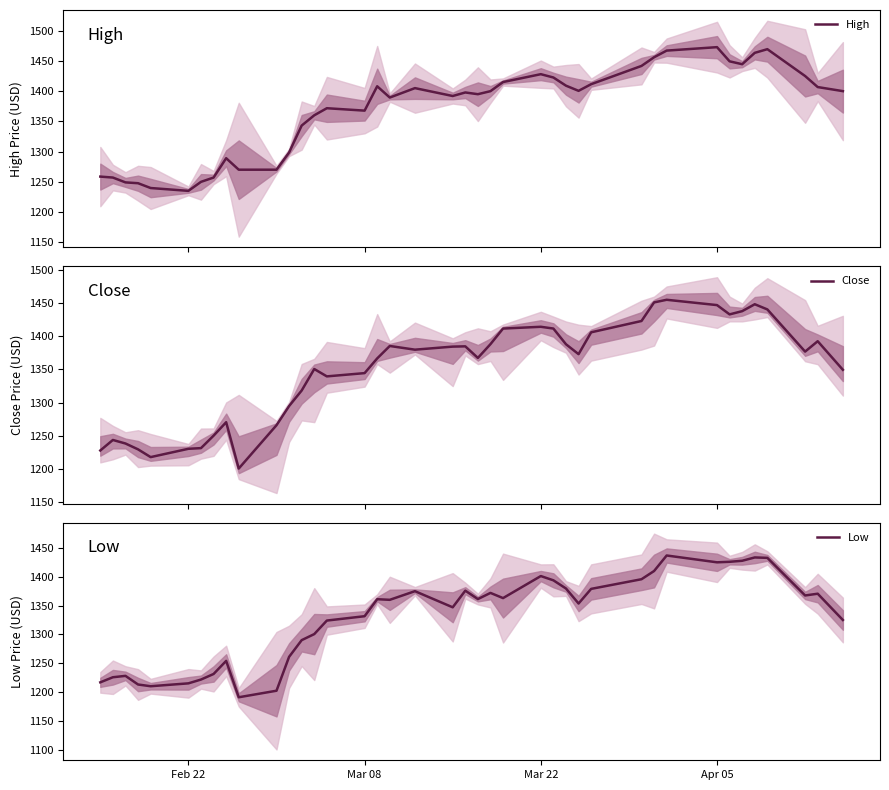

What is the minimum value for High?

1235.0